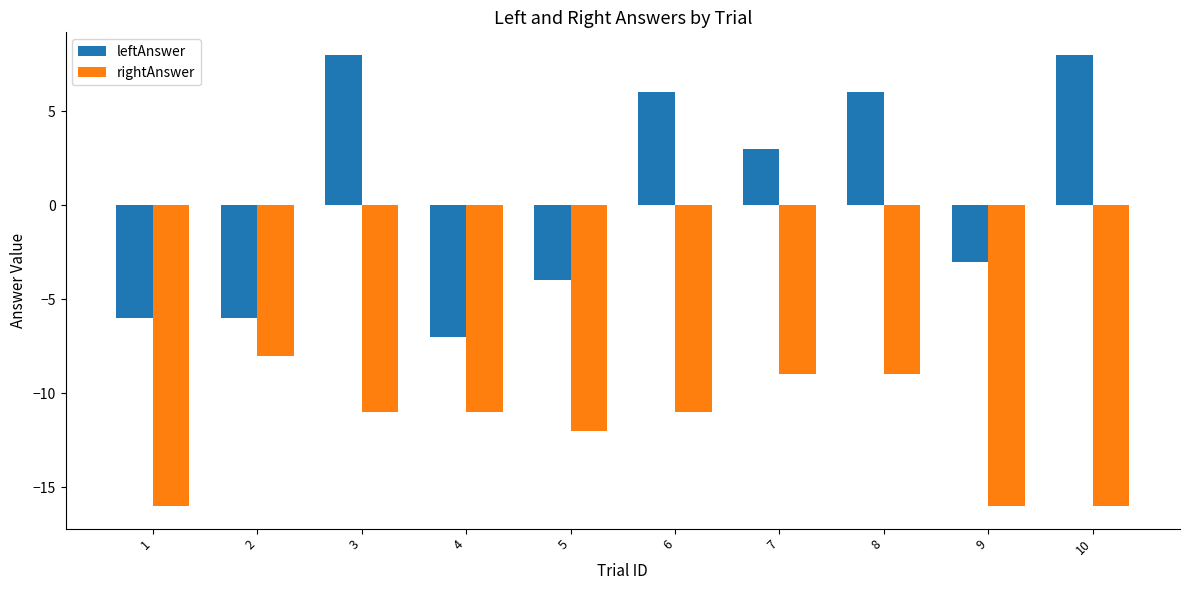

Where does the leftAnswer series first go above 3?

3